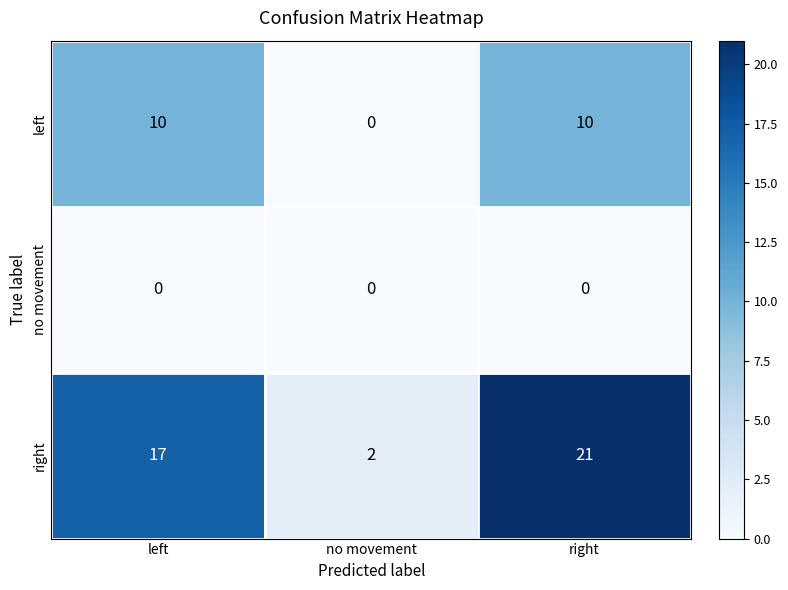

At which label does right reach its peak?

right